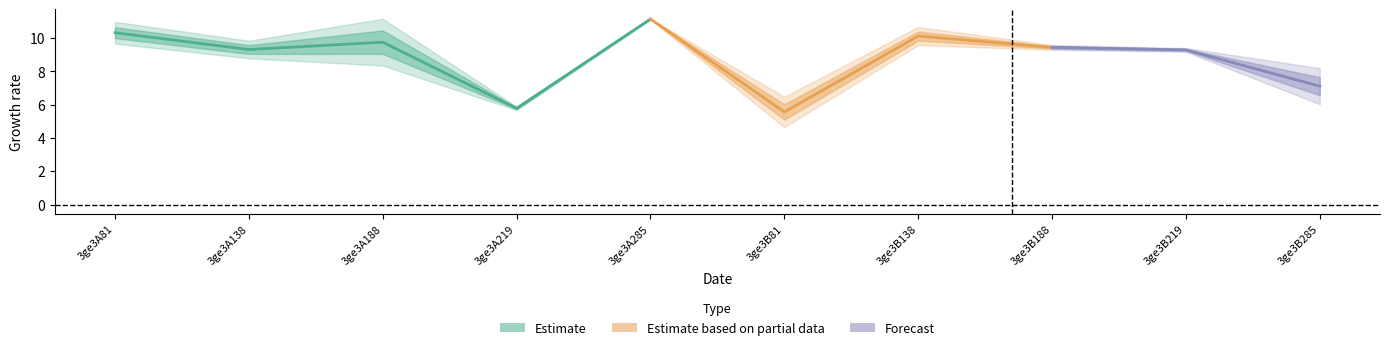

What is the label of the 2nd point from the left?

3ge3A138